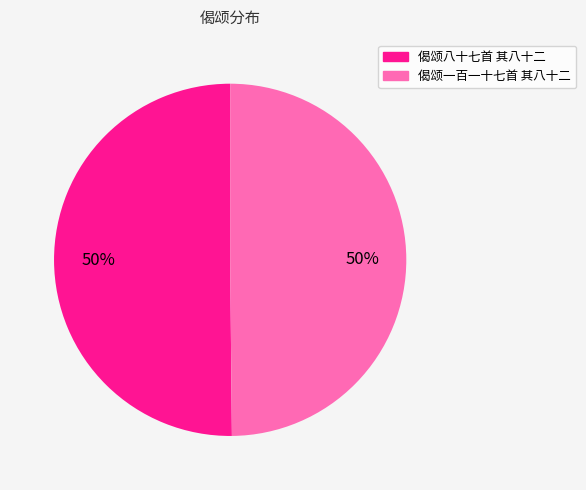

To the nearest percent, what is the average slice percentage?

50%